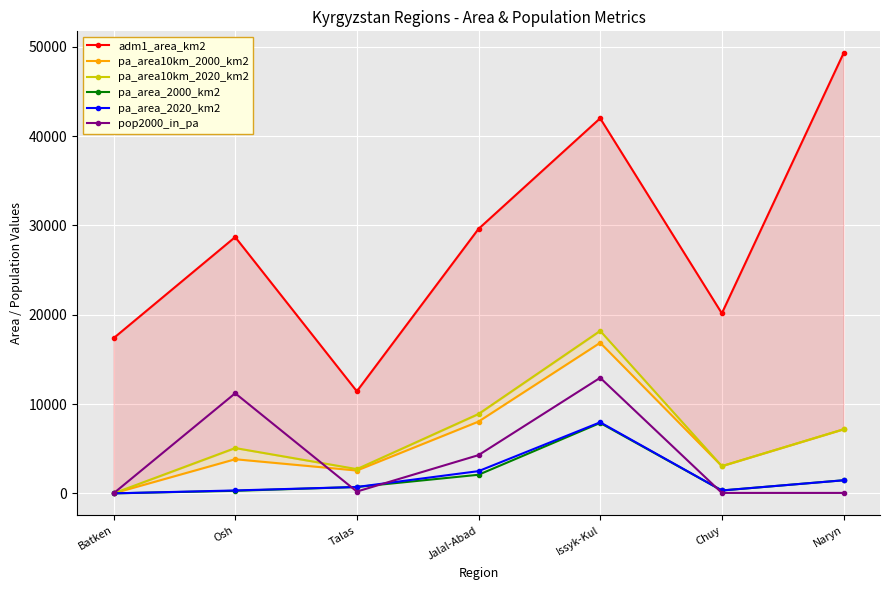

Reading right to left, list all the values displayed in this chart.

adm1_area_km2: 49270.4	20158.0	41999.5	29614.1	11430.4	28699.7	17370.6
pa_area10km_2000_km2: 7170.9	3050.0	16861.0	8037.2	2557.0	3821.9	0.0
pa_area10km_2020_km2: 7170.9	3050.0	18196.5	8890.2	2716.6	5075.6	0.0
pa_area_2000_km2: 1466.2	324.8	7885.4	2083.0	714.1	286.3	0.0
pa_area_2020_km2: 1466.2	324.8	7958.0	2490.2	715.1	326.9	0.0
pop2000_in_pa: 50.8	51.7	12941.6	4281.6	203.1	11208.3	0.0